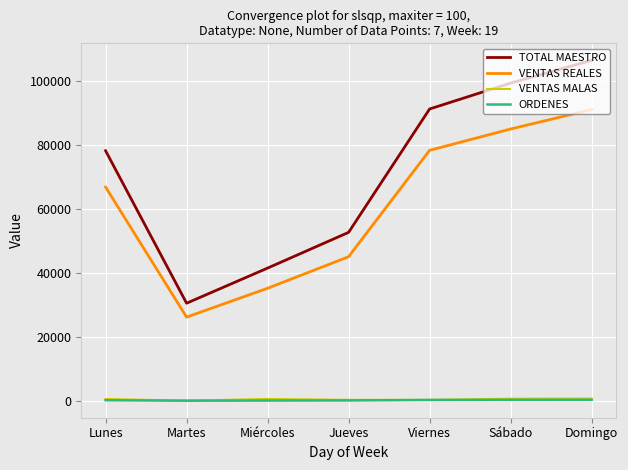

What are all the series names shown in the legend?

TOTAL MAESTRO, VENTAS REALES, VENTAS MALAS, ORDENES